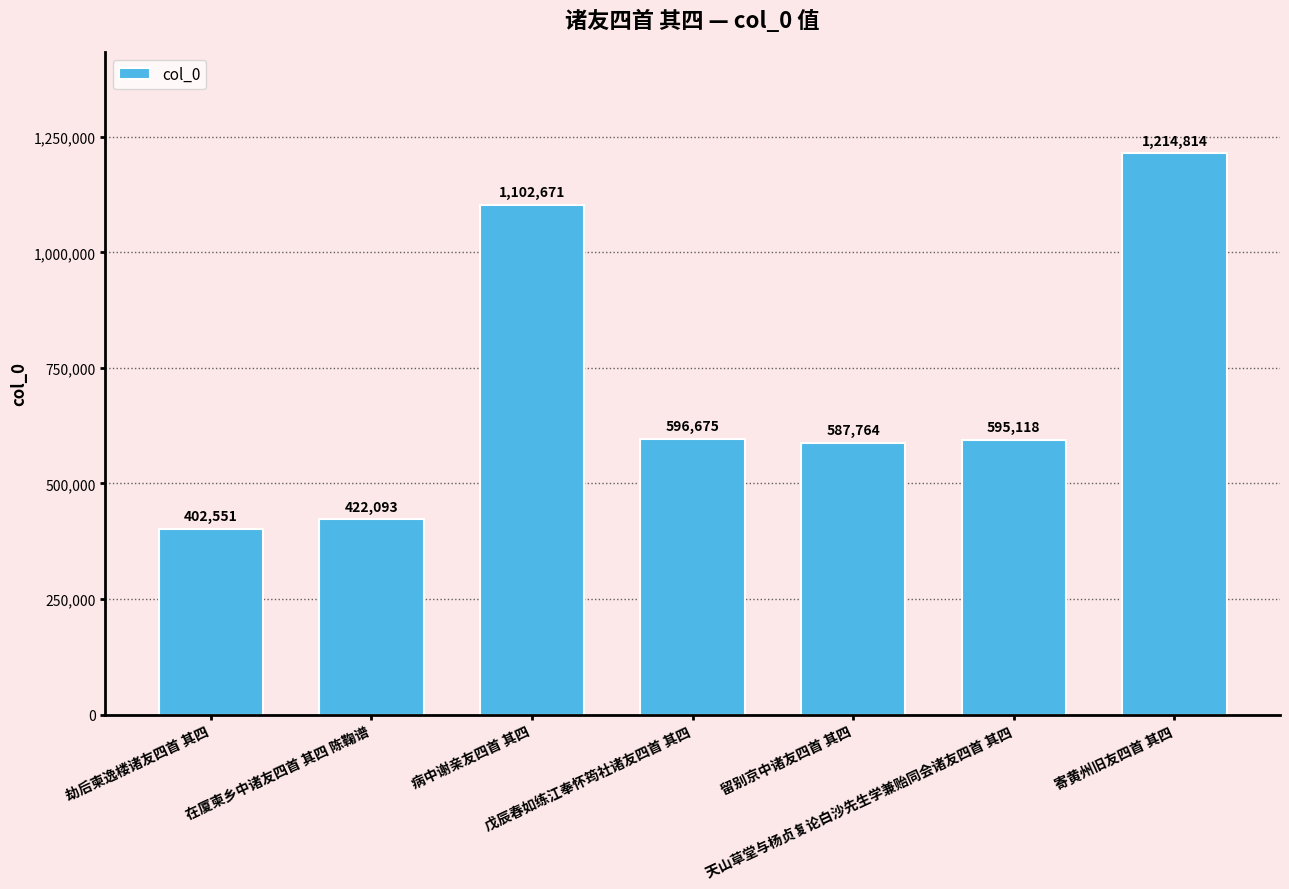

What is the difference between the values at 留别京中诸友四首 其四 and 病中谢亲友四首 其四?

514907